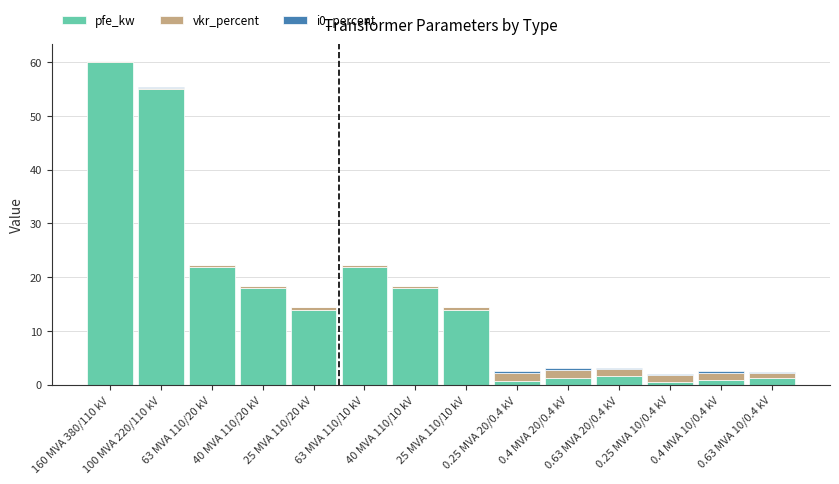

What is the maximum value for pfe_kw?

60.0